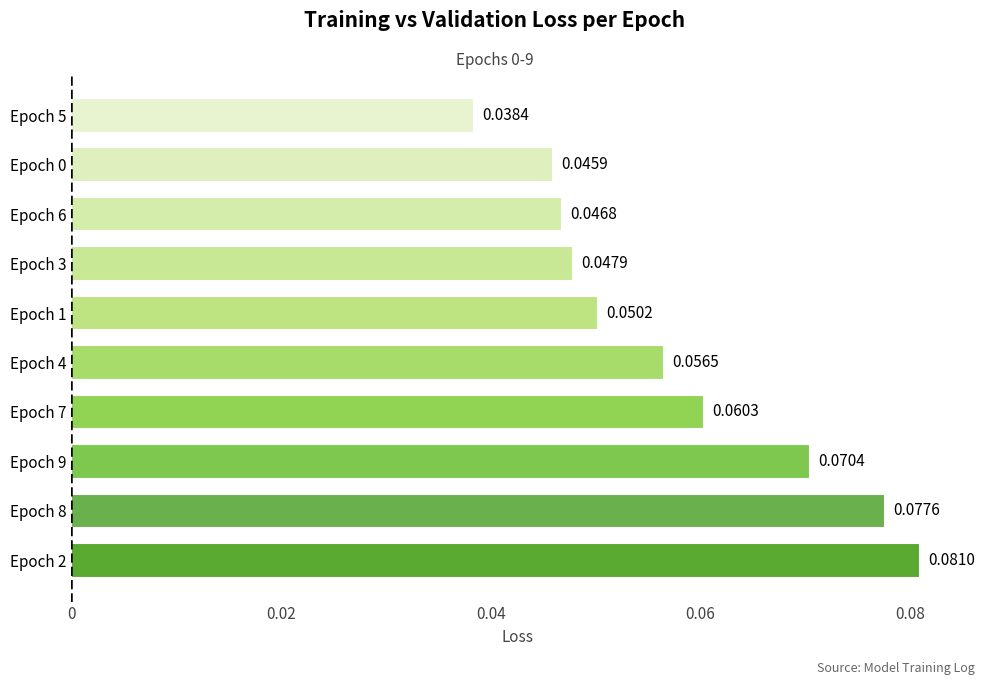

Which has a higher value, Epoch 8 or Epoch 0?

Epoch 8